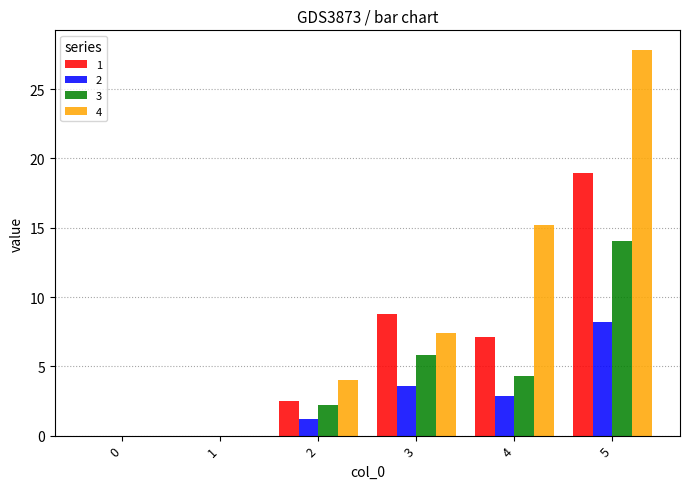

The value of 1 at 3 is 8.8. True or false?

True